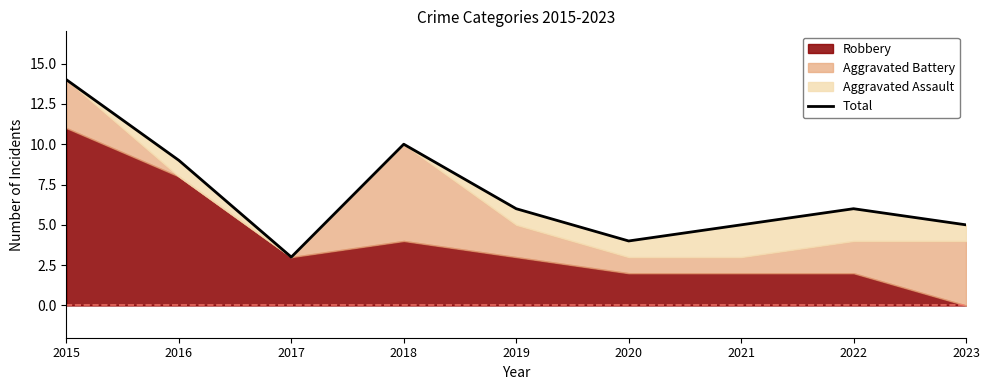

How many lines are shown in the chart?

1